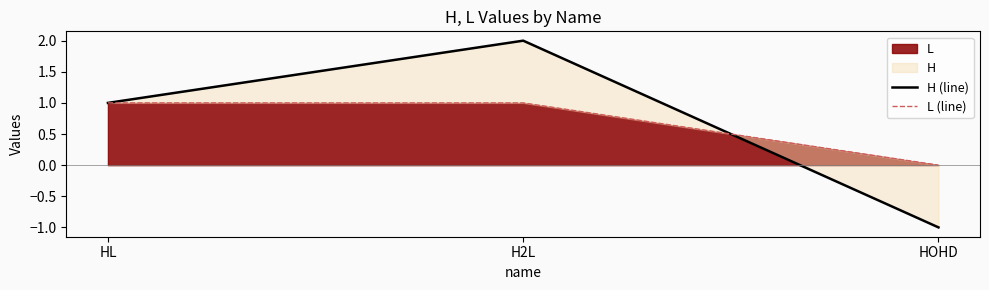

Count the L (line) values in the range 0 to 1.

3